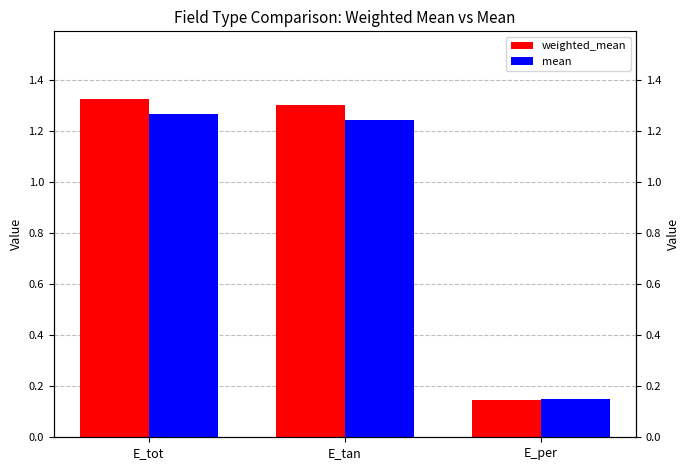

What is the value of the mean bar at the 2nd from the left?

1.2